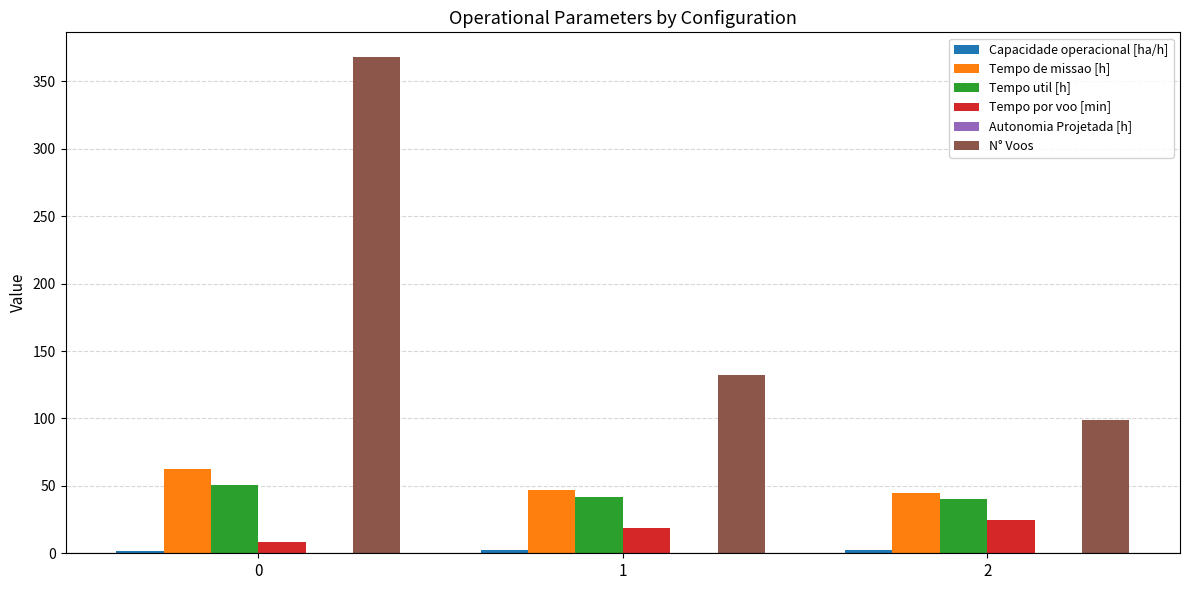

What is the maximum value for N° Voos?

368.0